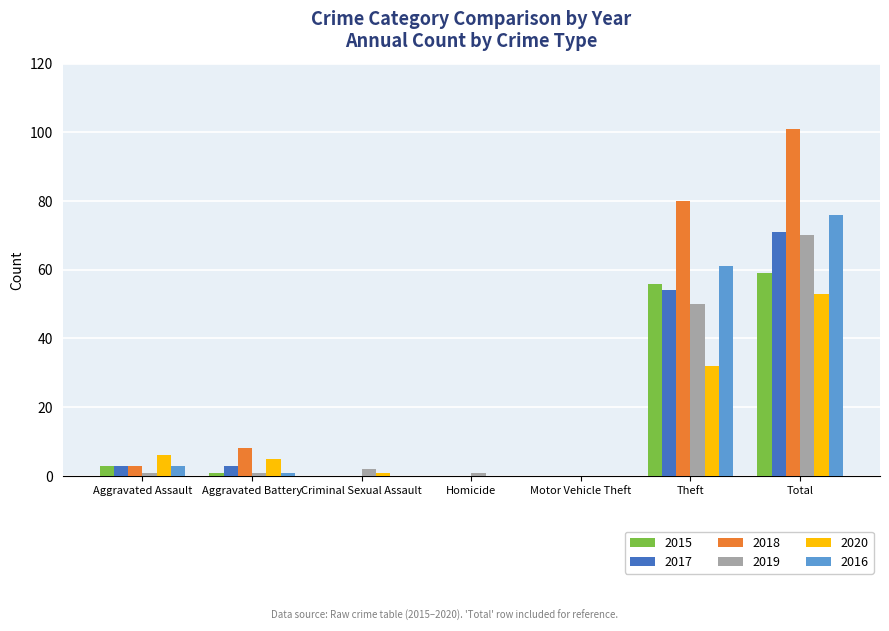

True or false: 2015 has a value of 41 at Motor Vehicle Theft.

False